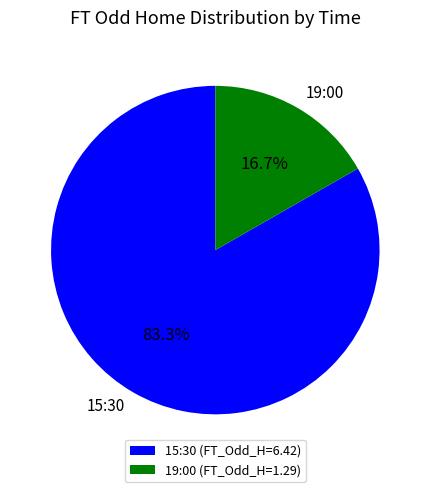

Approximately how many times larger is the value at 15:30 compared to 19:00?

5.0